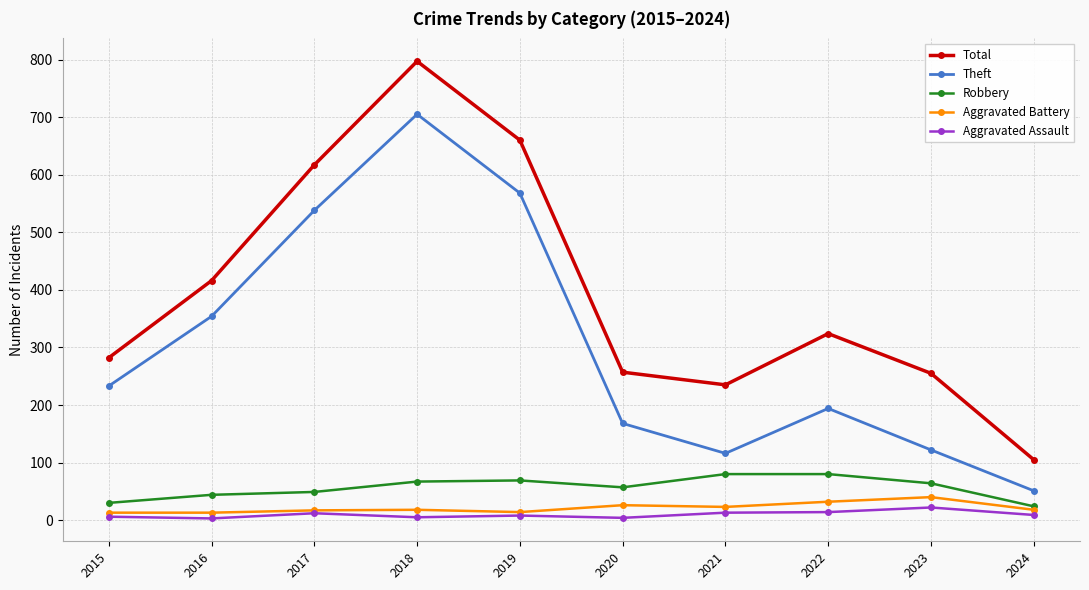

True or false: Total and Aggravated Battery cross at least once.

False